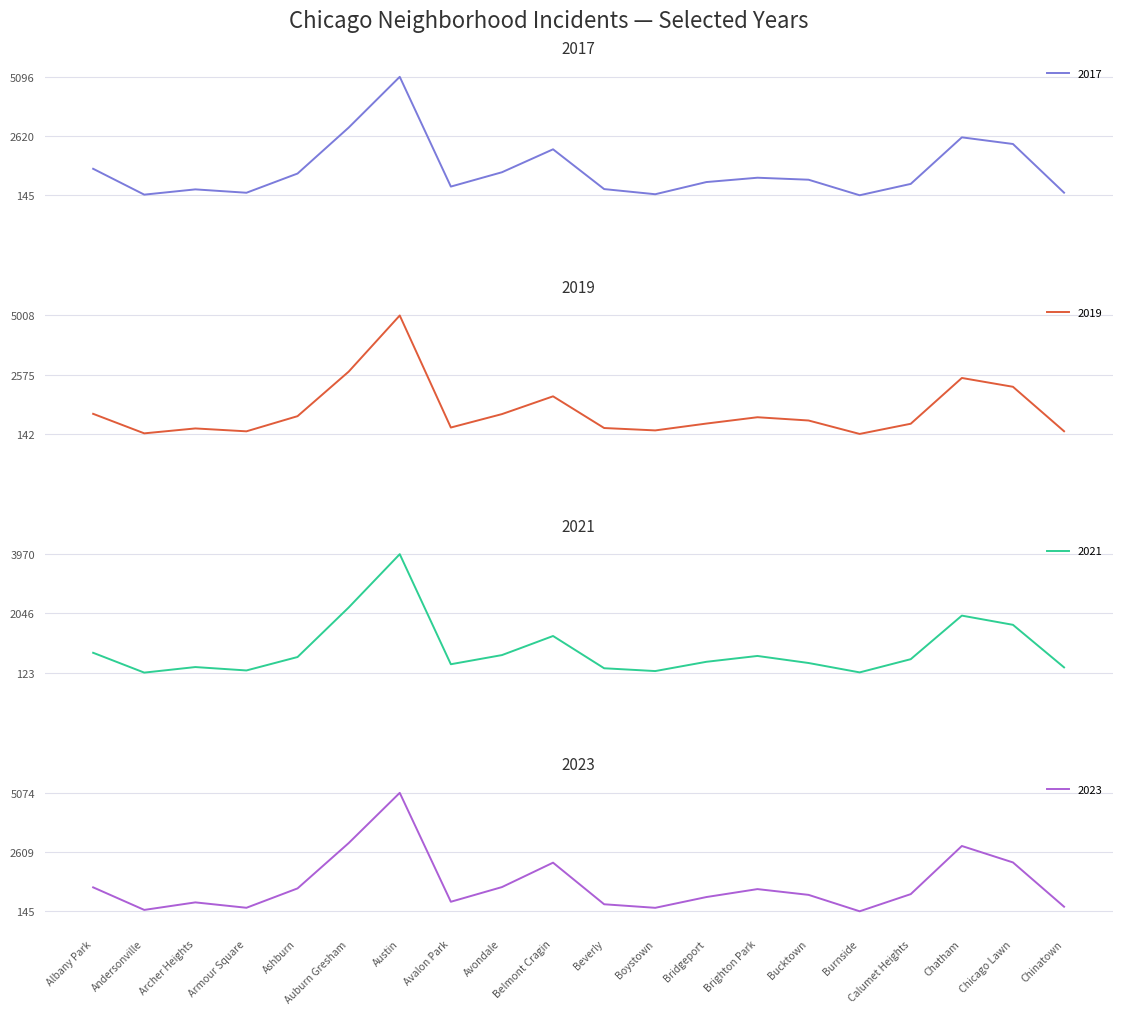

What is the highest value of the 2022 series?

3970